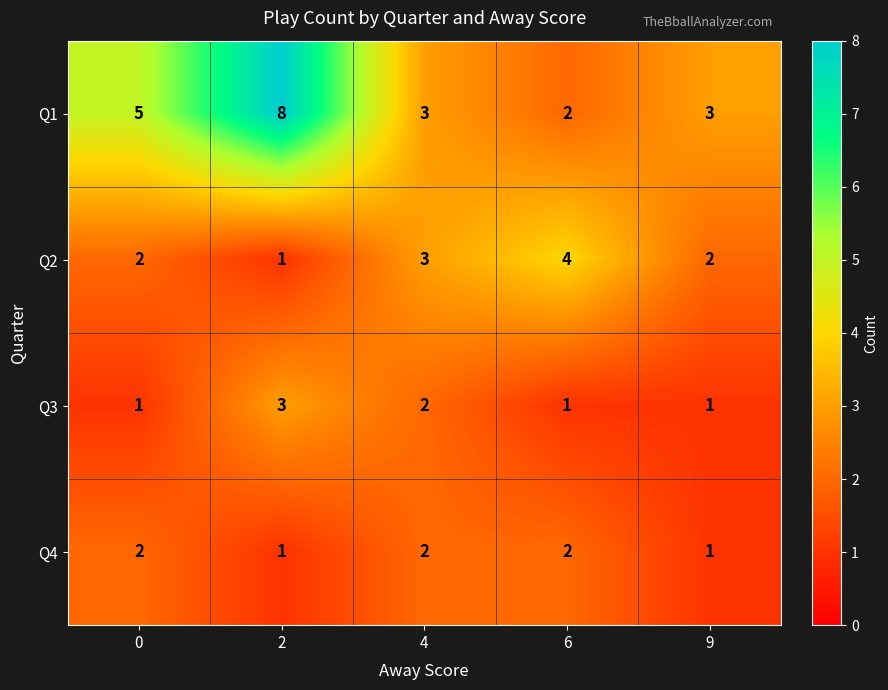

How many series are shown in this chart?

4